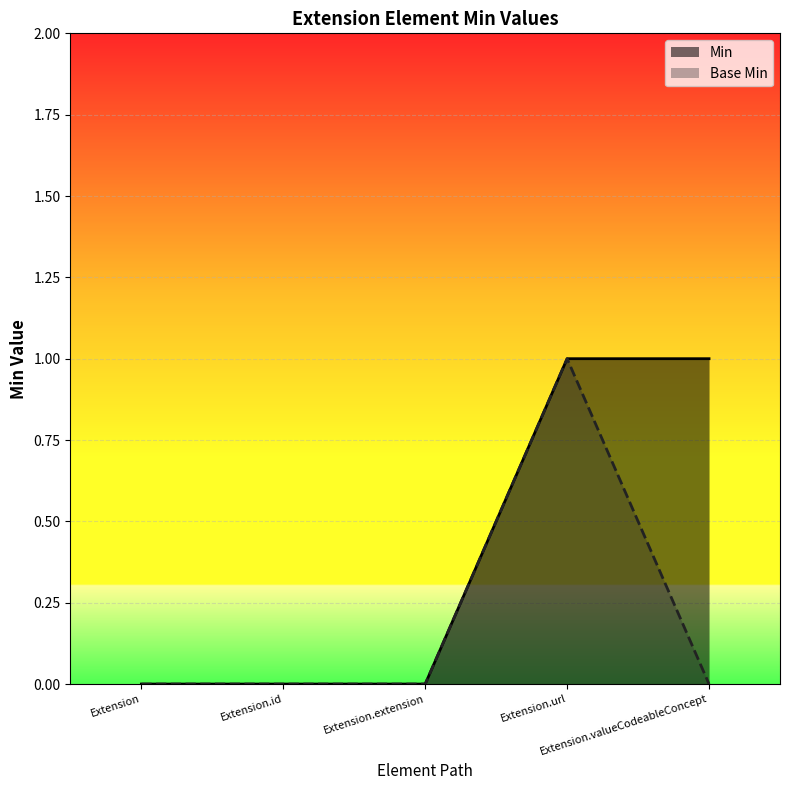

What are all the series names shown in the legend?

Min, Base Min